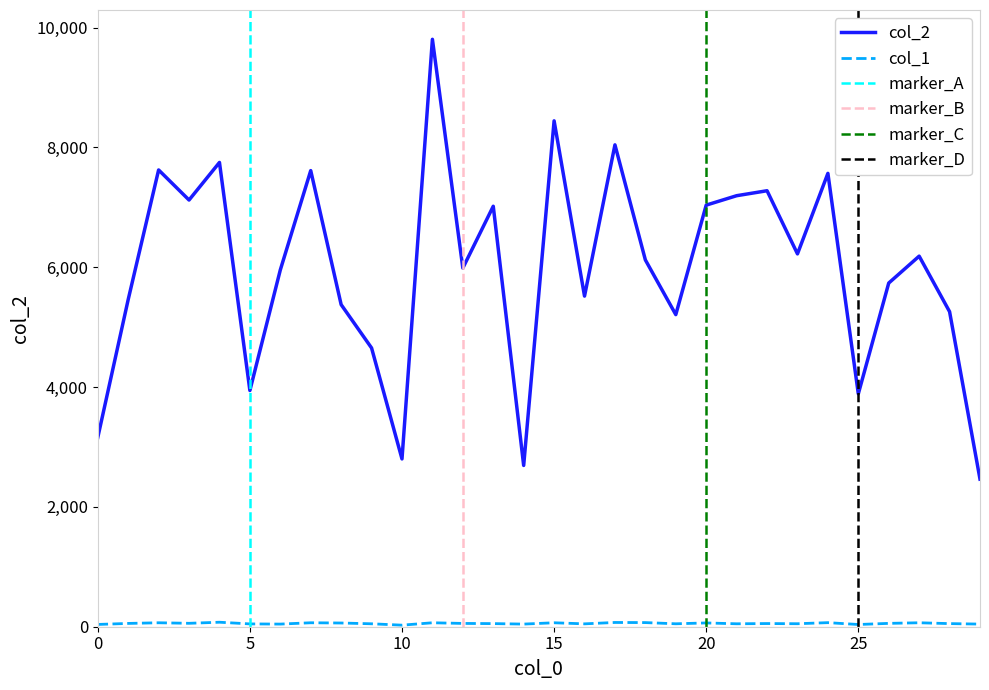

What is the value of the col_2 point at the 16th from the left?

8445